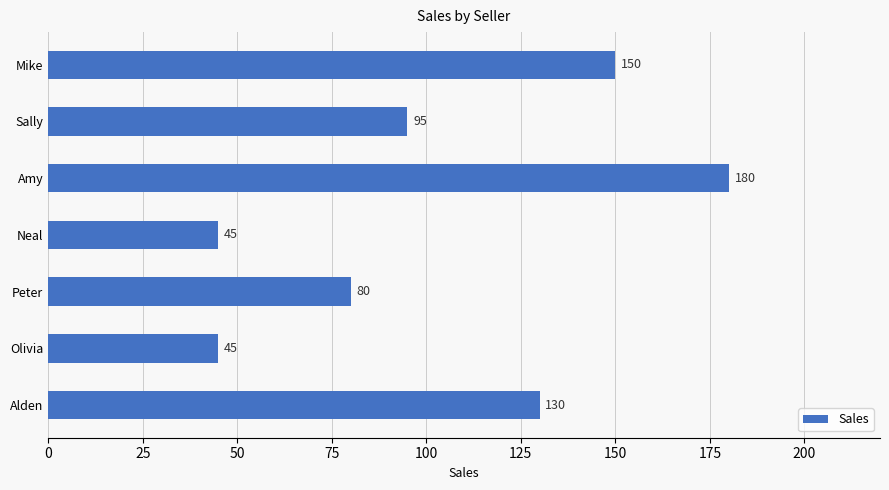

The value at Amy is 72. True or false?

False